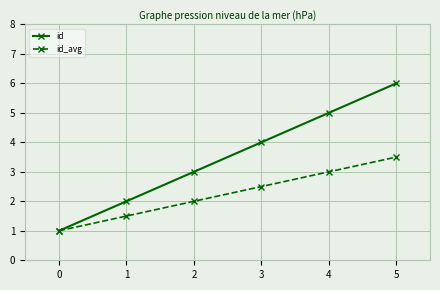

How many series are shown in this chart?

2